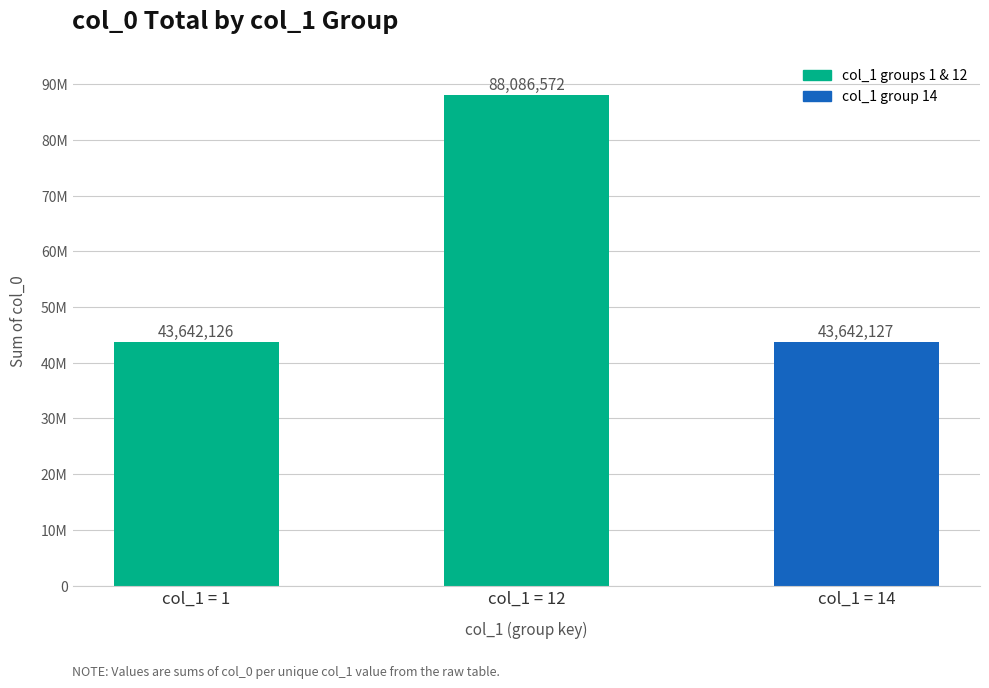

Reading right to left, list all the values displayed in this chart.

col_1 = 14=43642127	col_1 = 12=88086572	col_1 = 1=43642126